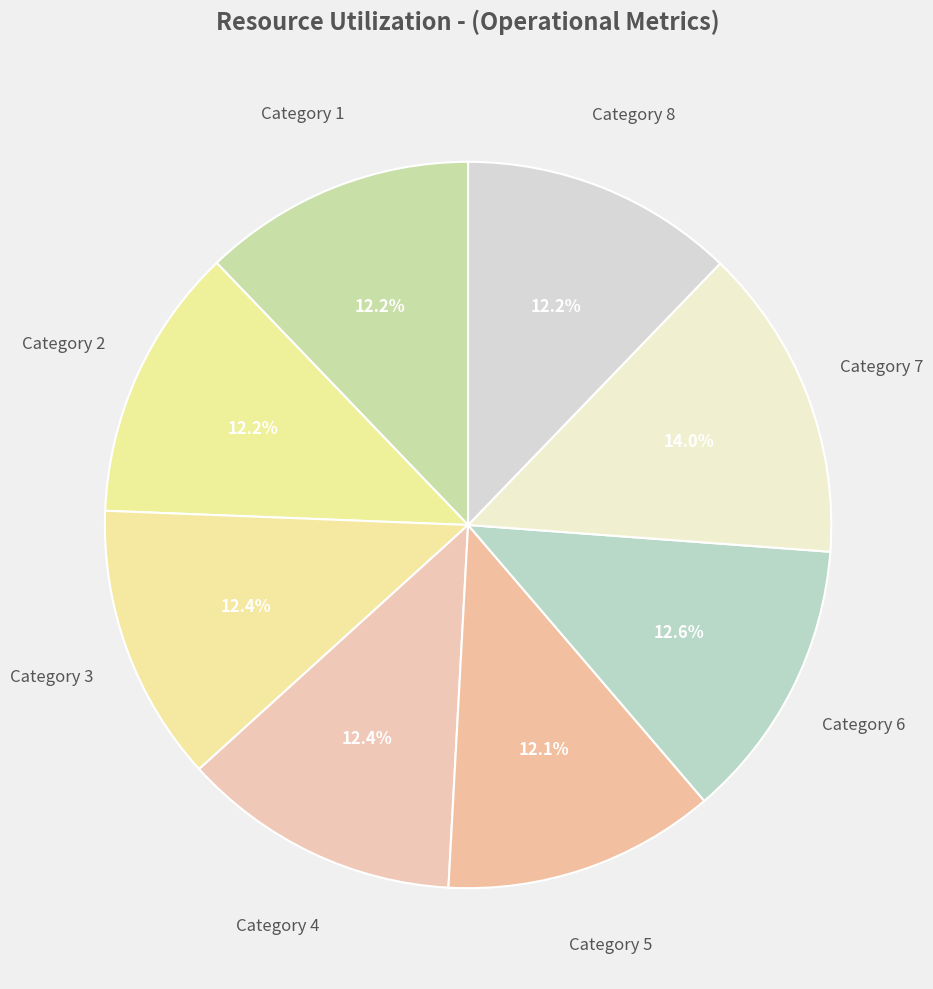

Approximately how many times larger is the value at Category 2 compared to Category 8?

1.0